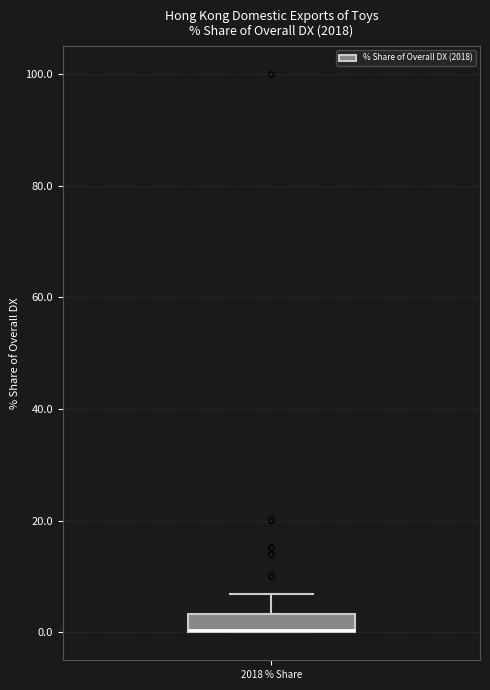

Where is the lower edge of the box for 2018 % Share on the y-axis? The values are not printed on the chart, so give them approximately, as read against the axis.

0